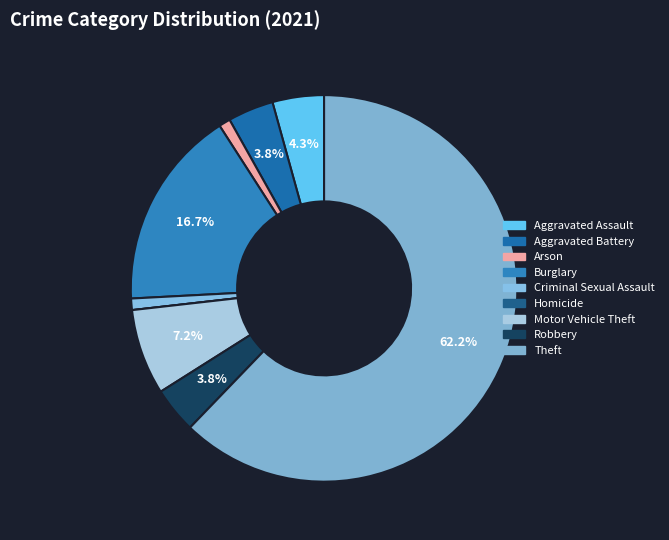

Which category has the smallest portion of the pie?

Homicide